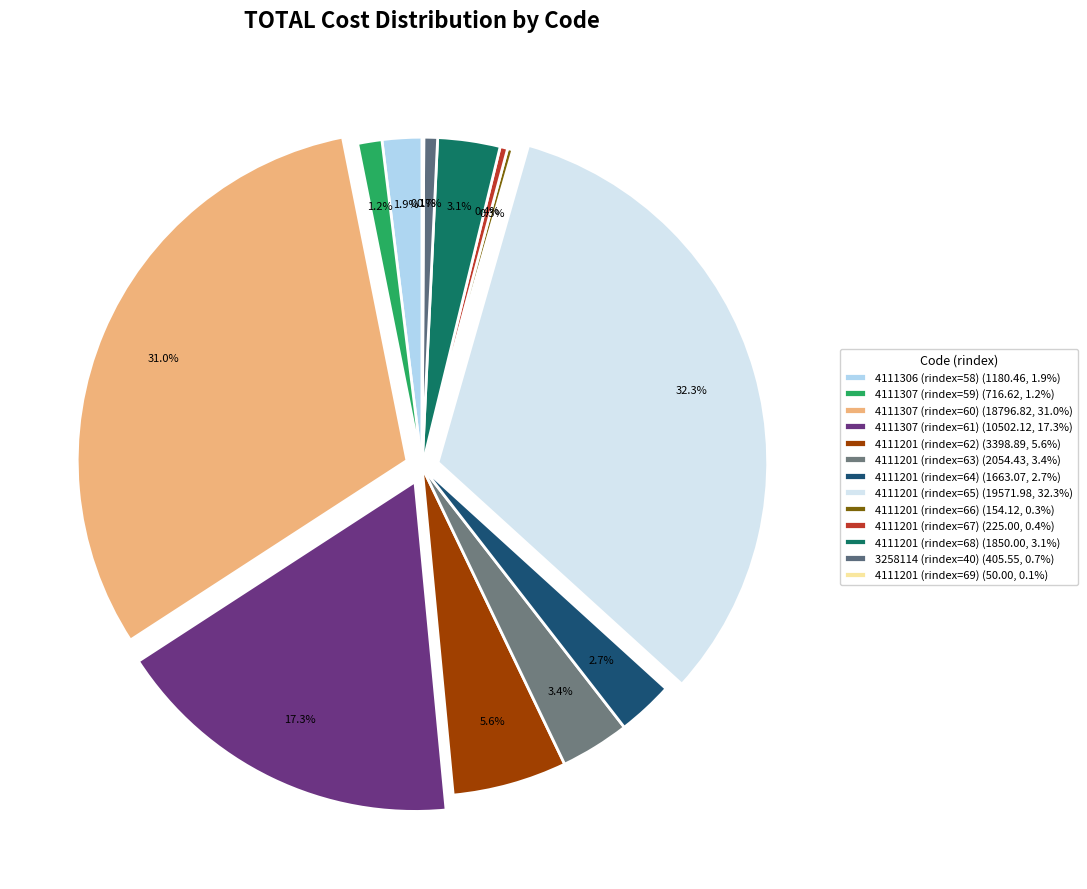

Does 4111306 (rindex=58) represent more than half of the total?

No